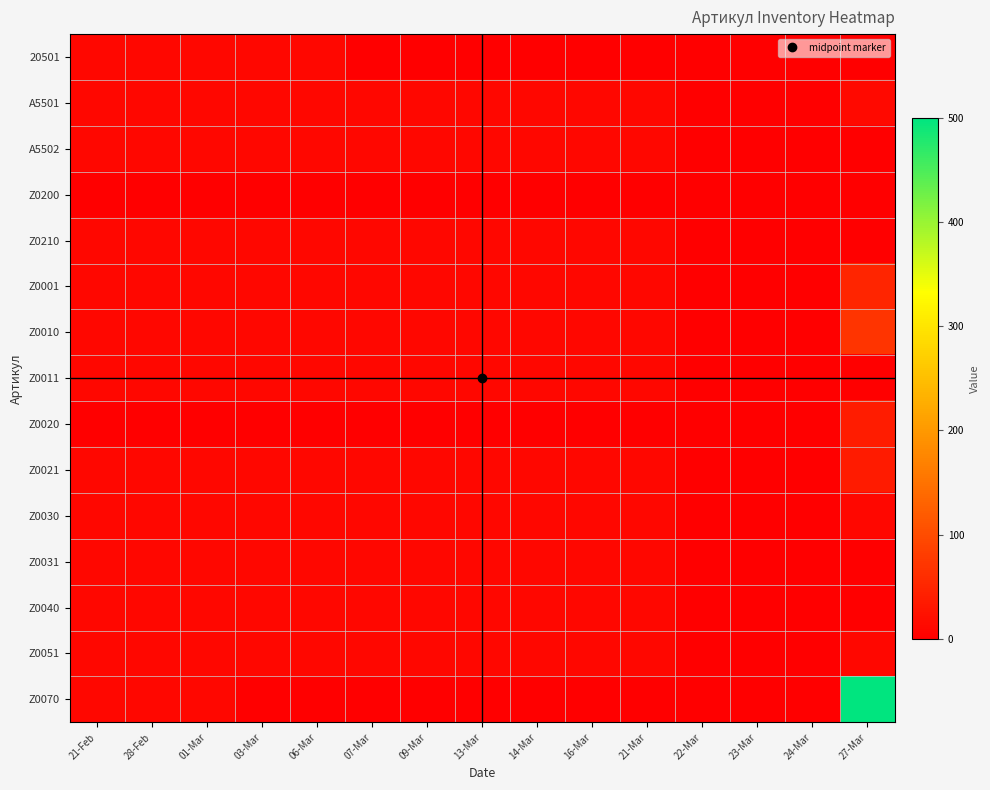

At which category is the sum across all series the highest?

27-Mar